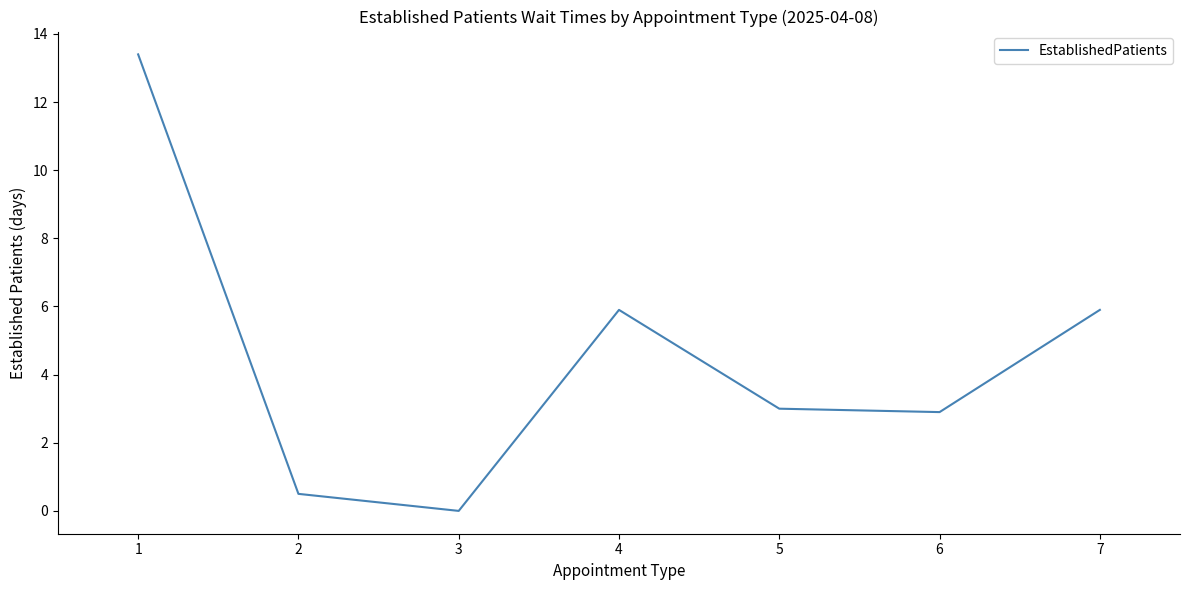

What is the difference between the values at 1 and 7?

7.5